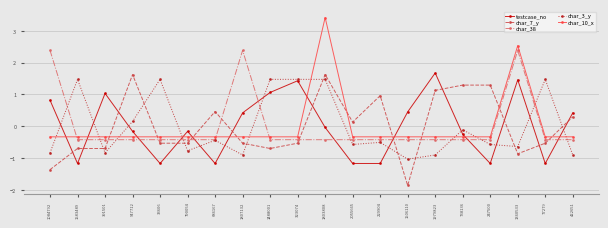

Between 1583489 and 1979823, which series saw the biggest shift?

testcase_no